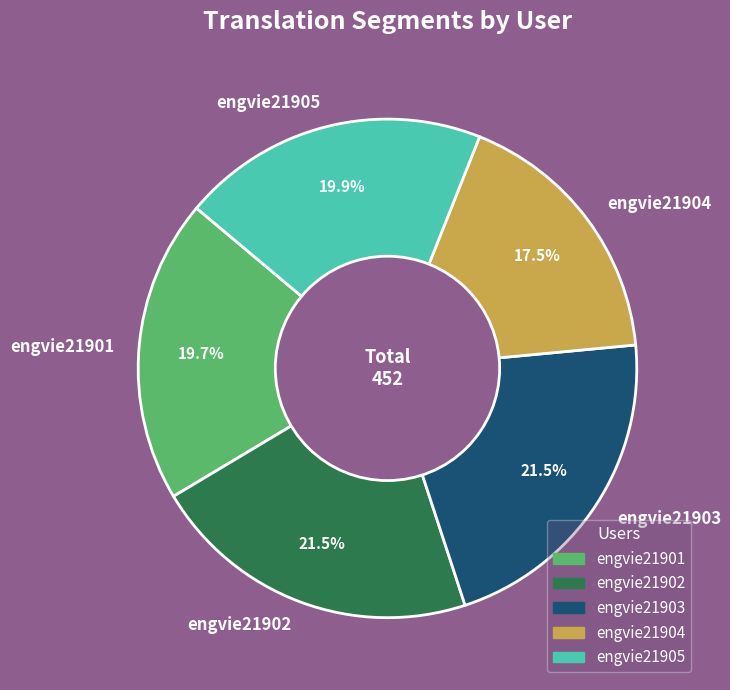

What is the total percentage of engvie21901 and engvie21904?

37.2%